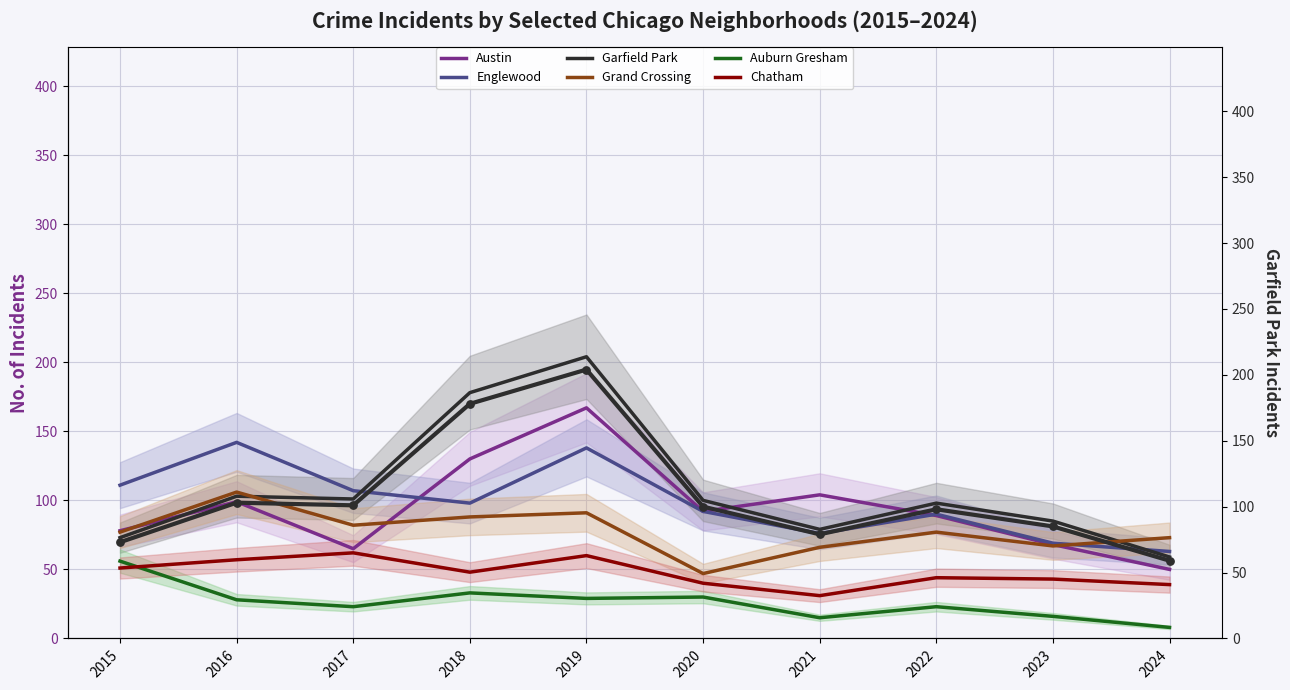

Which series contains the lowest Y value?

Auburn Gresham